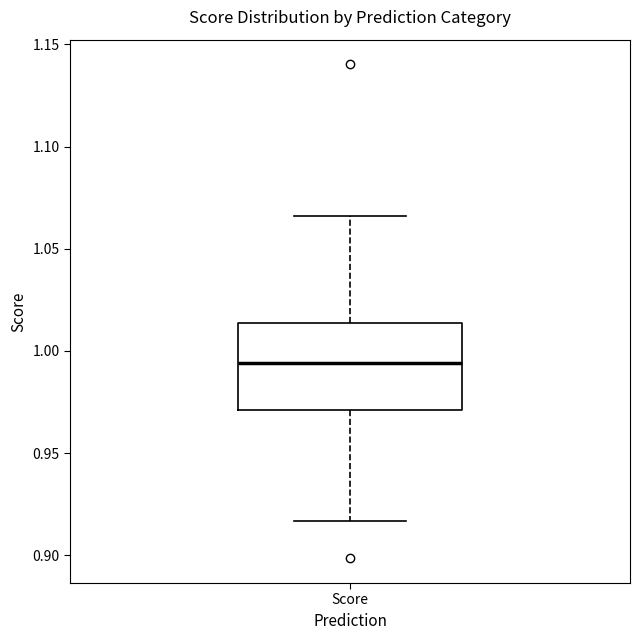

Transcribe this box plot: give where the median line is, the range the box spans, and where the two whiskers end, as read against the y-axis. The values are not printed on the chart, so give them approximately, as read against the axis.

median 0.995, box 0.970 to 1.015, whiskers 0.915 to 1.065